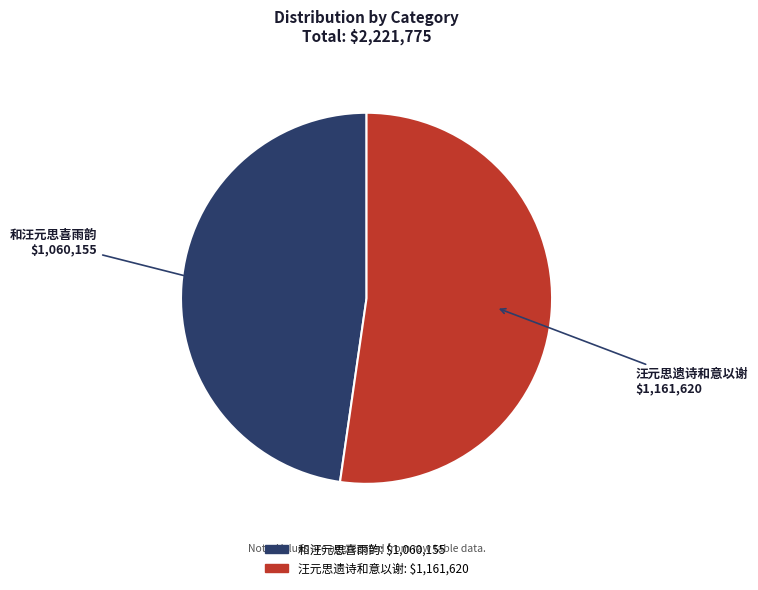

Rank the categories by value from lowest to highest.

和汪元思喜雨韵, 汪元思遗诗和意以谢